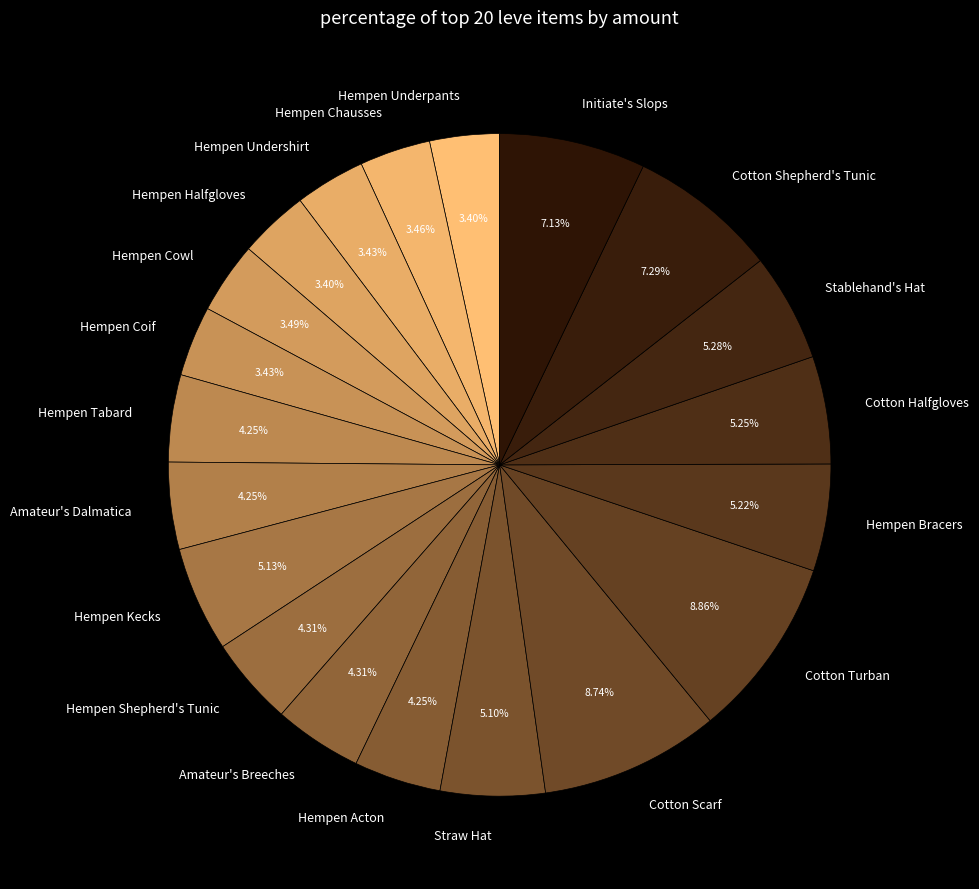

How many segments does this pie chart have?

20